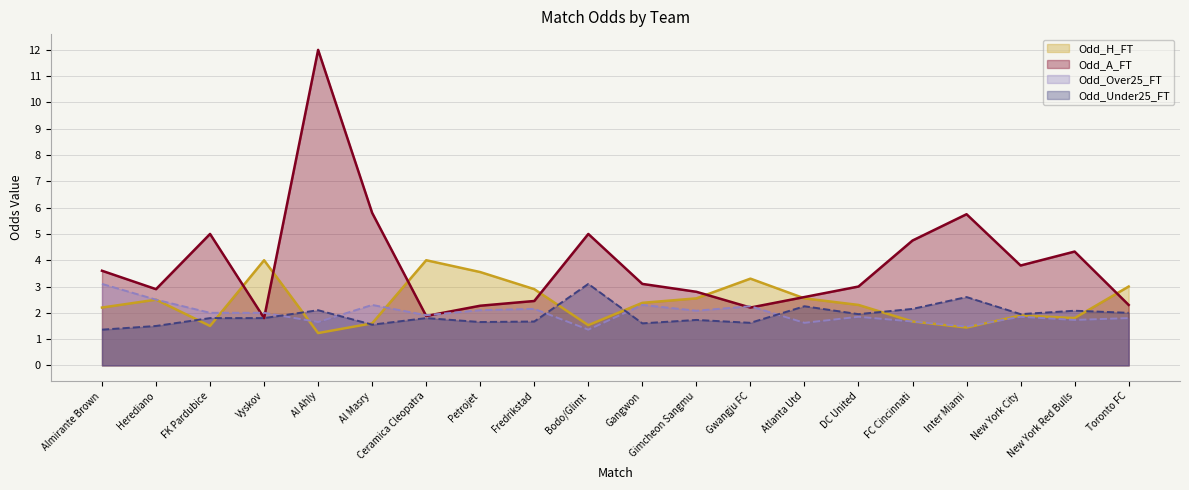

Which series has the largest total across all categories?

Odd_A_FT